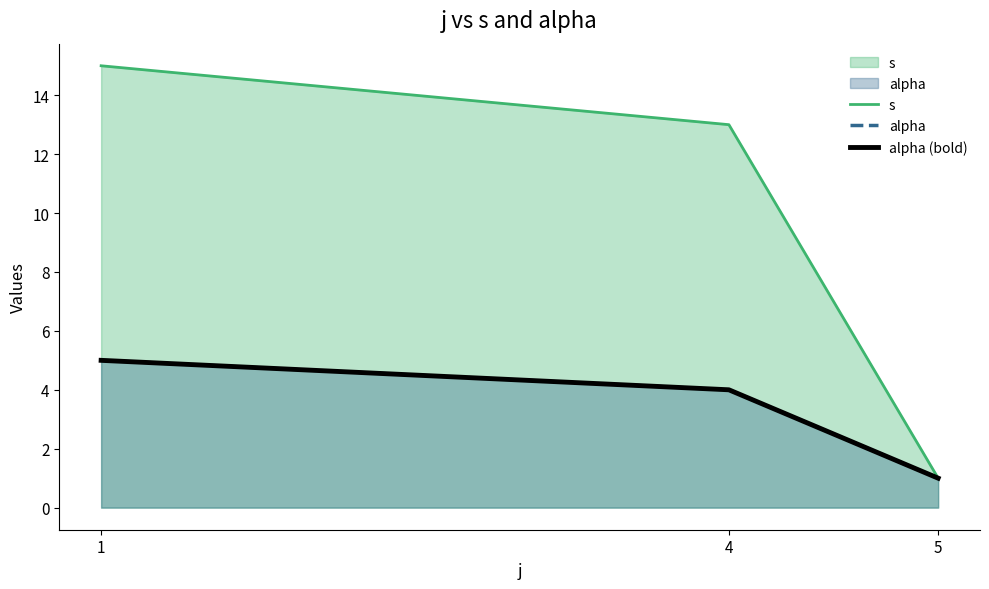

What is the difference between the s values at 1 and 5?

14